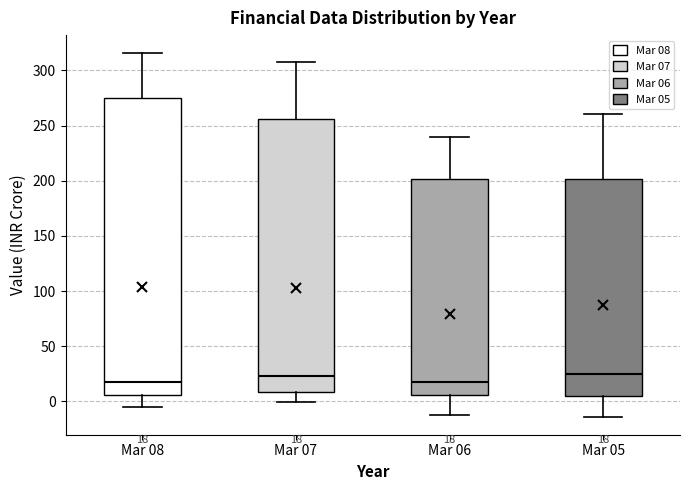

Comparing the boxes themselves (not the whiskers), which one is the tallest?

Mar 08